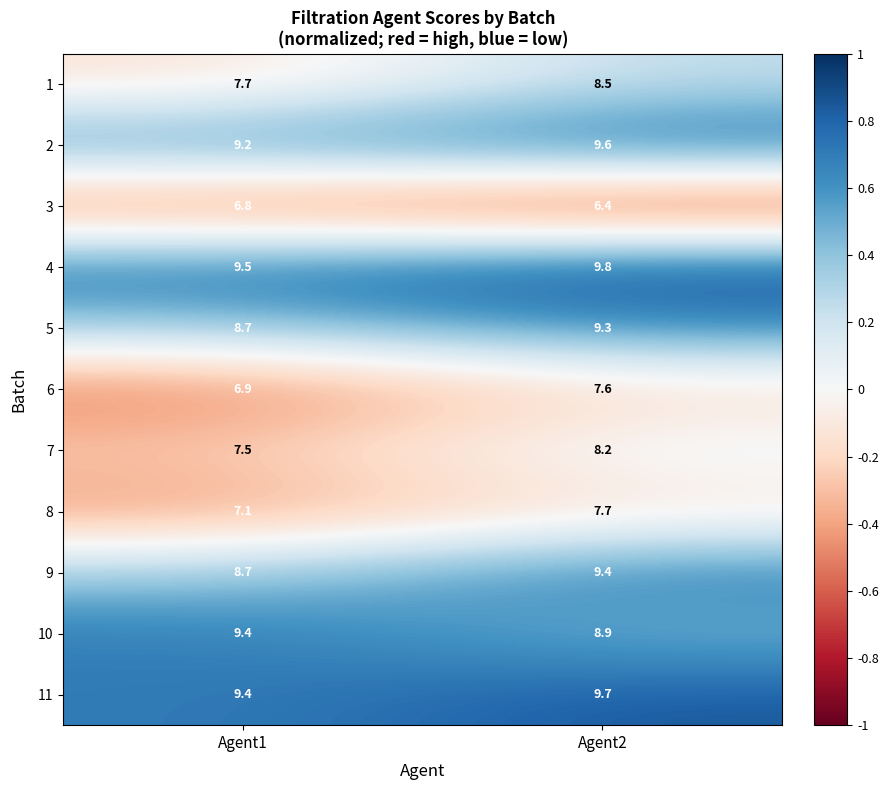

What is the spread (max minus min) of values at Agent2?

3.4